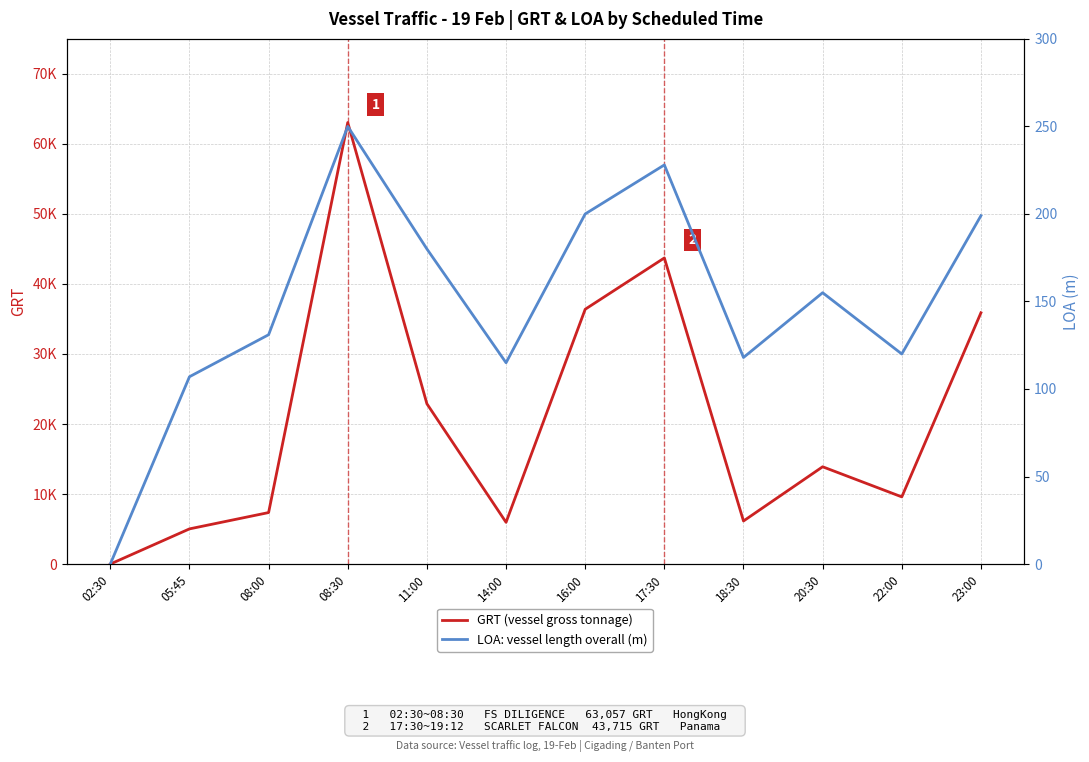

True or false: GRT (vessel size) and LOA (m) cross at least once.

False